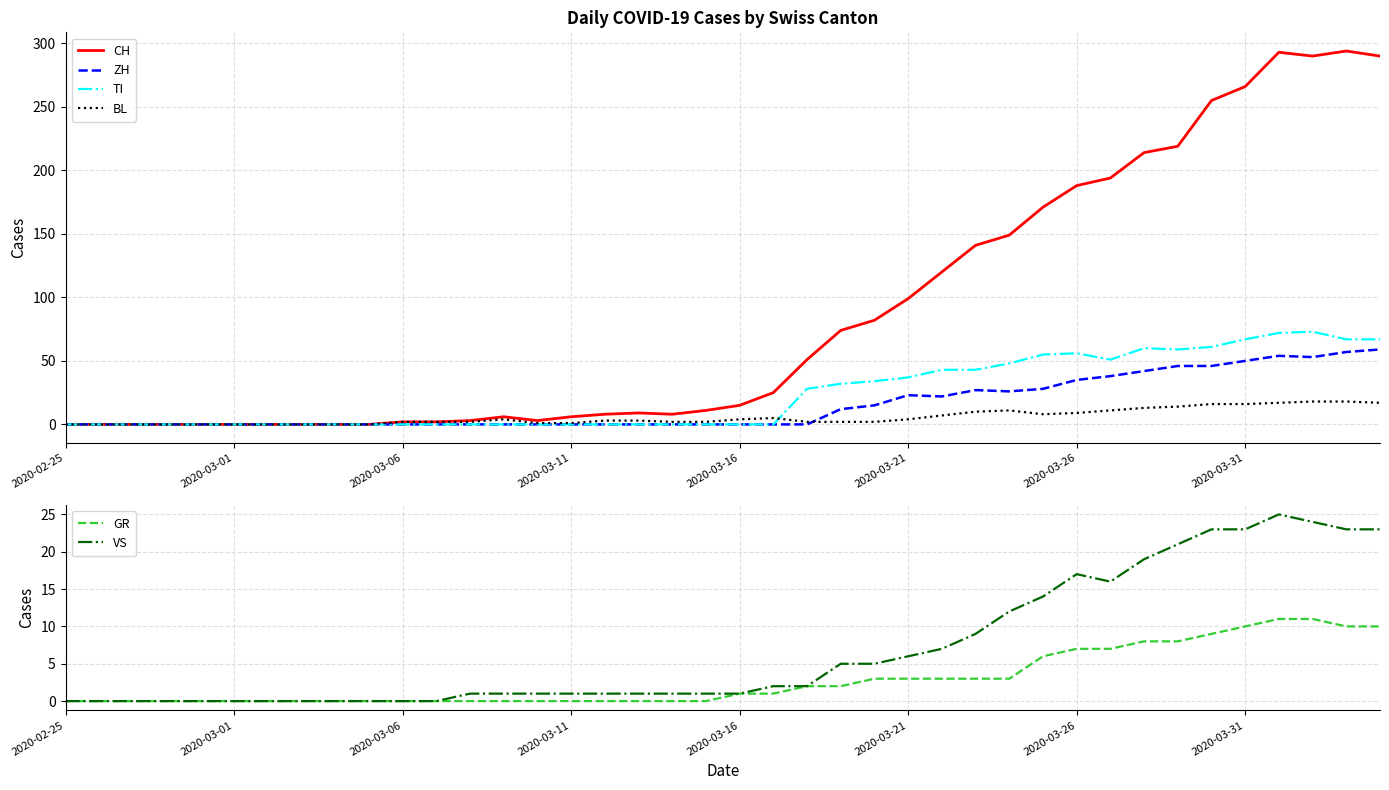

What is the maximum value for TI?

73